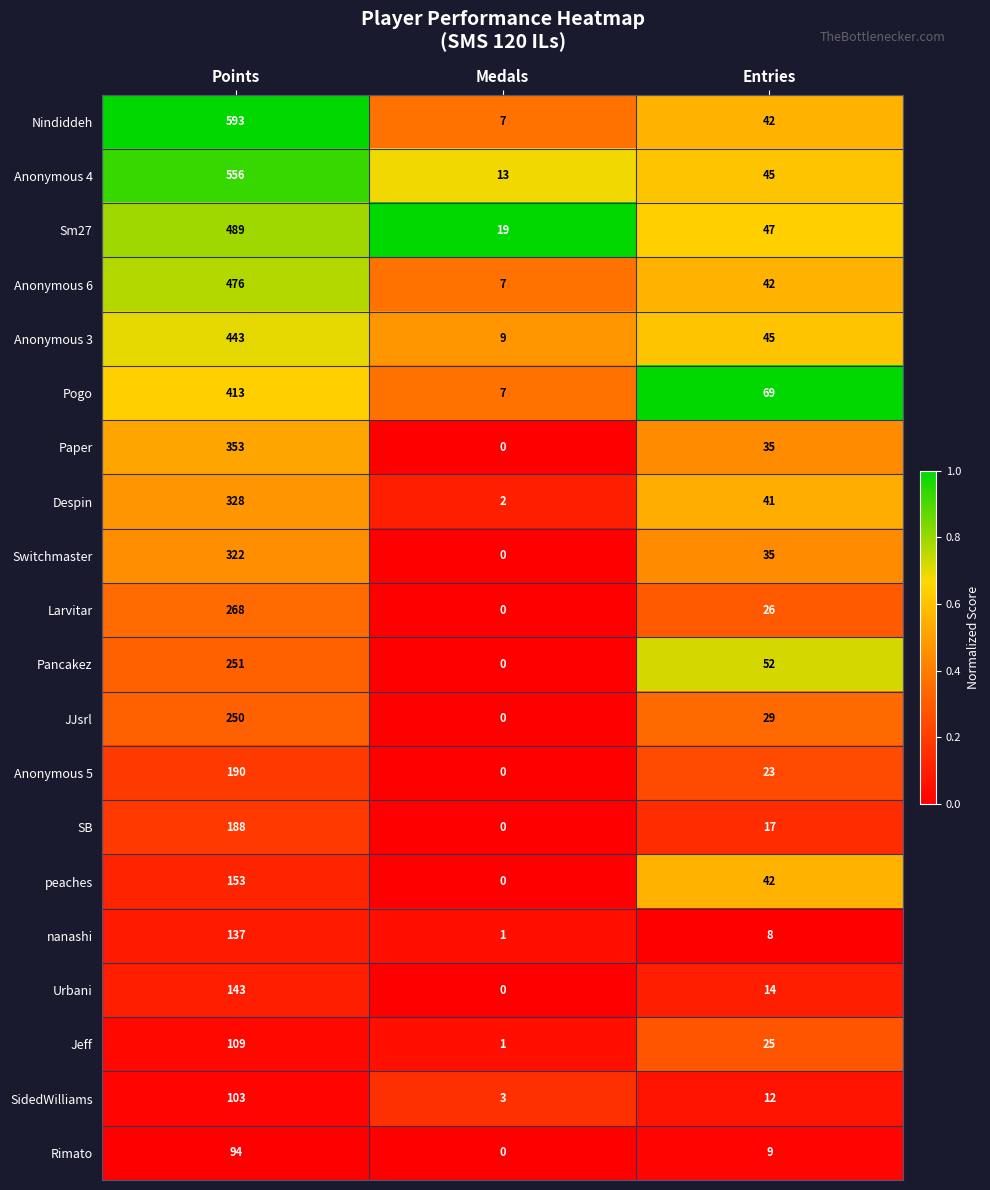

What is the average value of the JJsrl series?

93